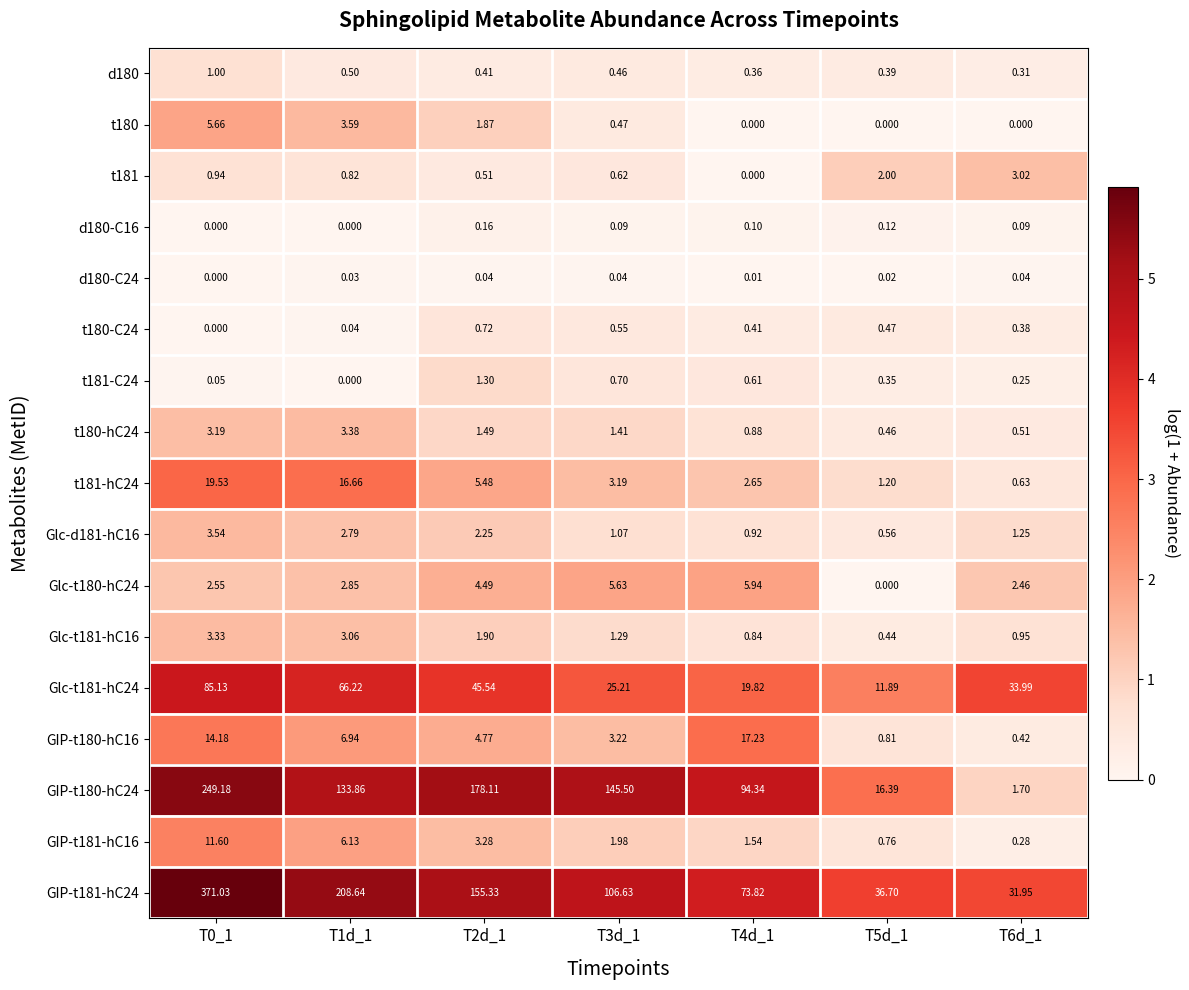

At T6d_1, list the series in order from smallest to largest.

t180, d180-C24, d180-C16, t181-C24, GIP-t181-hC16, d180, t180-C24, GIP-t180-hC16, t180-hC24, t181-hC24, Glc-t181-hC16, Glc-d181-hC16, GIP-t180-hC24, Glc-t180-hC24, t181, GIP-t181-hC24, Glc-t181-hC24